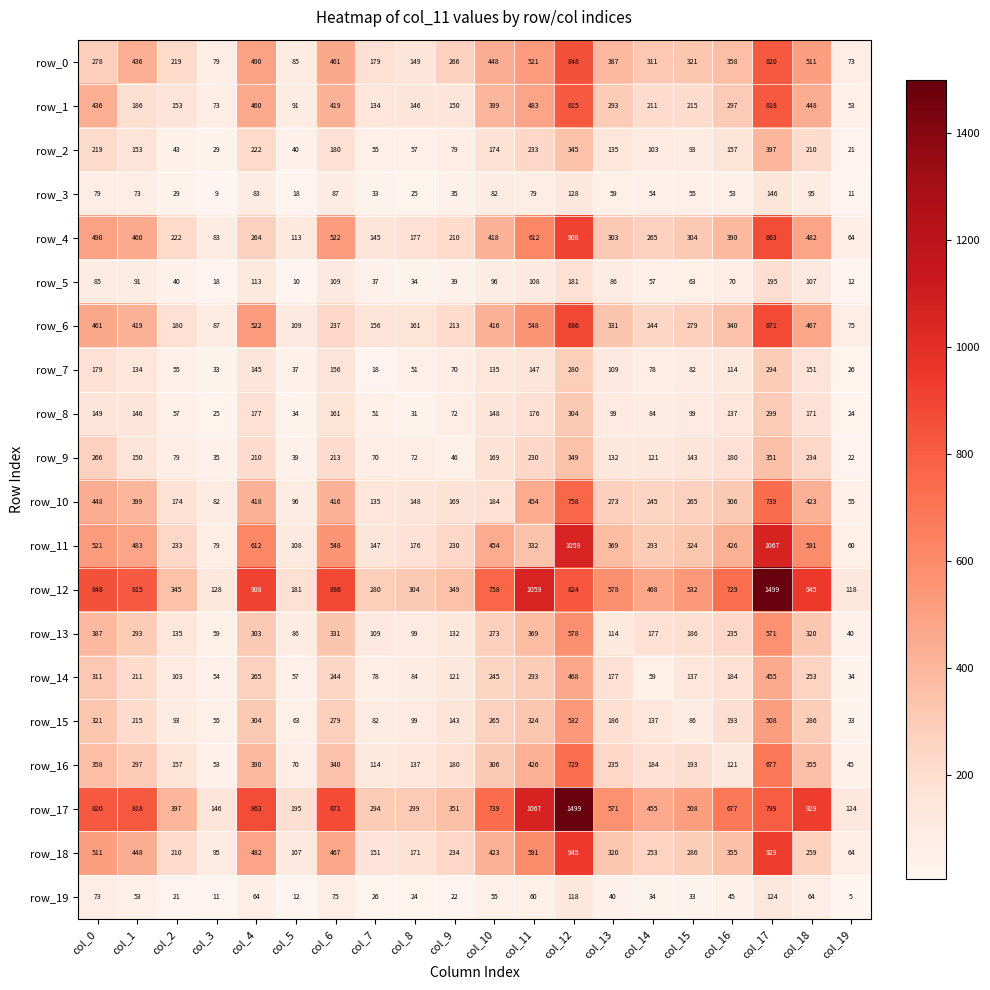

Reading left to right, what are all the values shown in this chart?

row_0: 278	436	219	79	490	85	461	179	149	266	448	521	848	387	311	321	358	820	511	73
row_1: 436	186	153	73	460	91	419	134	146	150	399	483	815	293	211	215	297	818	448	53
row_2: 219	153	43	29	222	40	180	55	57	79	174	233	345	135	103	93	157	397	210	21
row_3: 79	73	29	9	83	18	87	33	25	35	82	79	128	59	54	55	53	146	95	11
row_4: 490	460	222	83	264	113	522	145	177	210	418	612	908	303	265	304	390	863	482	64
row_5: 85	91	40	18	113	10	109	37	34	39	96	108	181	86	57	63	70	195	107	12
row_6: 461	419	180	87	522	109	237	156	161	213	416	548	886	331	244	279	340	871	467	75
row_7: 179	134	55	33	145	37	156	18	51	70	135	147	280	109	78	82	114	294	151	26
row_8: 149	146	57	25	177	34	161	51	31	72	148	176	304	99	84	99	137	299	171	24
row_9: 266	150	79	35	210	39	213	70	72	46	169	230	349	132	121	143	180	351	234	22
row_10: 448	399	174	82	418	96	416	135	148	169	184	454	758	273	245	265	306	739	423	55
row_11: 521	483	233	79	612	108	548	147	176	230	454	332	1059	369	293	324	426	1067	591	60
row_12: 848	815	345	128	908	181	886	280	304	349	758	1059	824	578	468	532	729	1499	945	118
row_13: 387	293	135	59	303	86	331	109	99	132	273	369	578	114	177	186	235	571	320	40
row_14: 311	211	103	54	265	57	244	78	84	121	245	293	468	177	59	137	184	455	253	34
row_15: 321	215	93	55	304	63	279	82	99	143	265	324	532	186	137	86	193	508	286	33
row_16: 358	297	157	53	390	70	340	114	137	180	306	426	729	235	184	193	121	677	355	45
row_17: 820	818	397	146	863	195	871	294	299	351	739	1067	1499	571	455	508	677	799	929	124
row_18: 511	448	210	95	482	107	467	151	171	234	423	591	945	320	253	286	355	929	259	64
row_19: 73	53	21	11	64	12	75	26	24	22	55	60	118	40	34	33	45	124	64	5